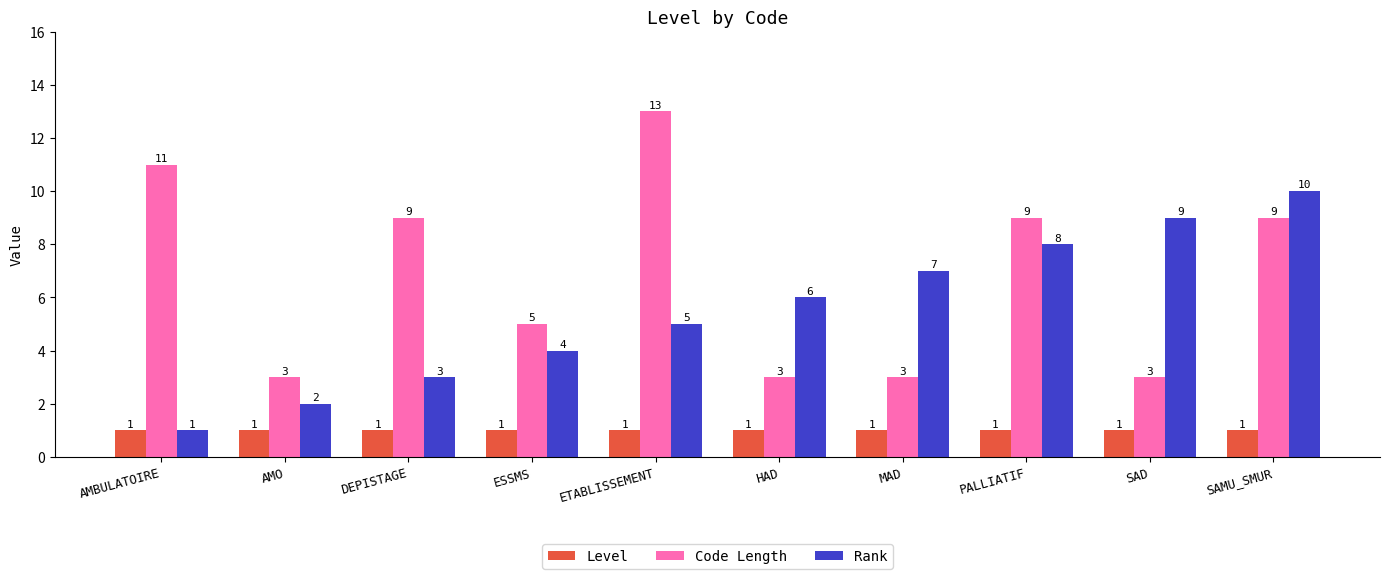

What is the sum of all Rank values?

55